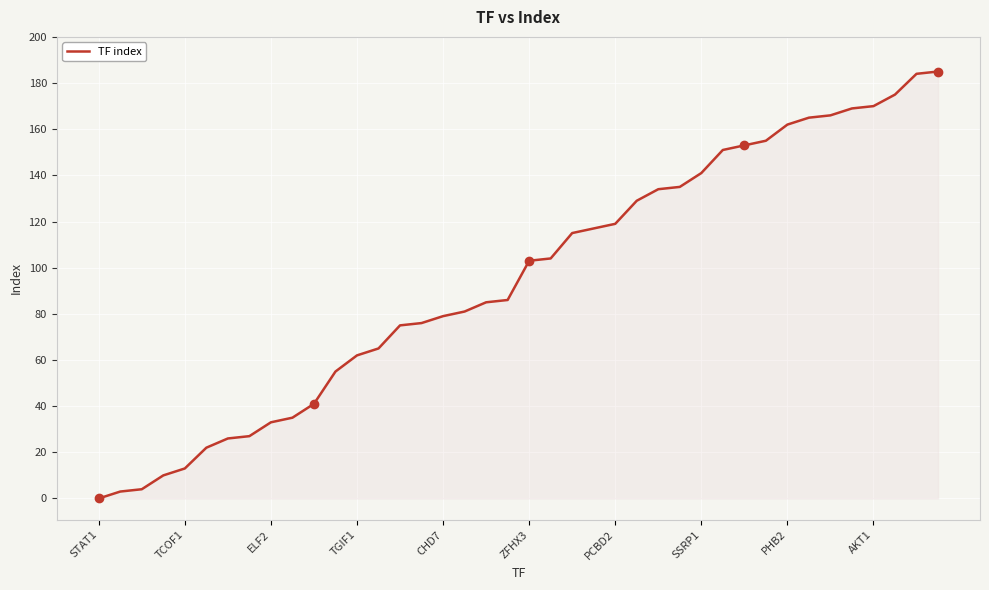

What is the maximum value shown in the chart?

185